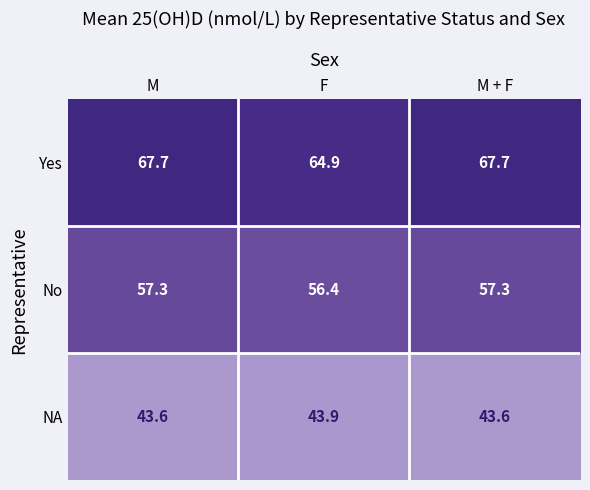

True or false: NA has a value of 43.9 at F.

True